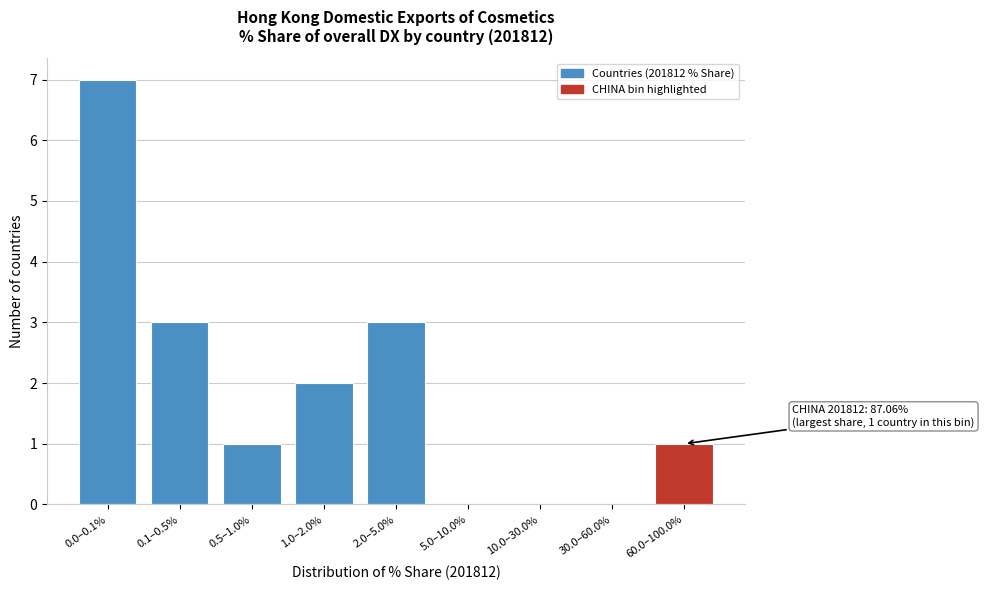

Reading left to right, list all the values displayed in this chart.

0.0–0.1%=7	0.1–0.5%=3	0.5–1.0%=1	1.0–2.0%=2	2.0–5.0%=3	5.0–10.0%=0	10.0–30.0%=0	30.0–60.0%=0	60.0–100.0%=1